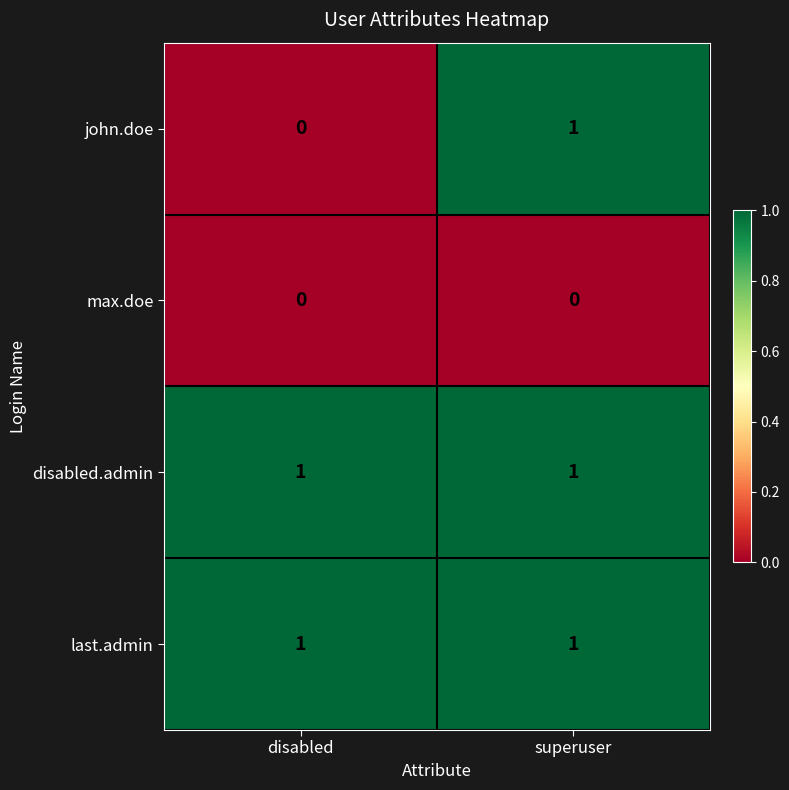

What is the total value across all series at superuser?

3